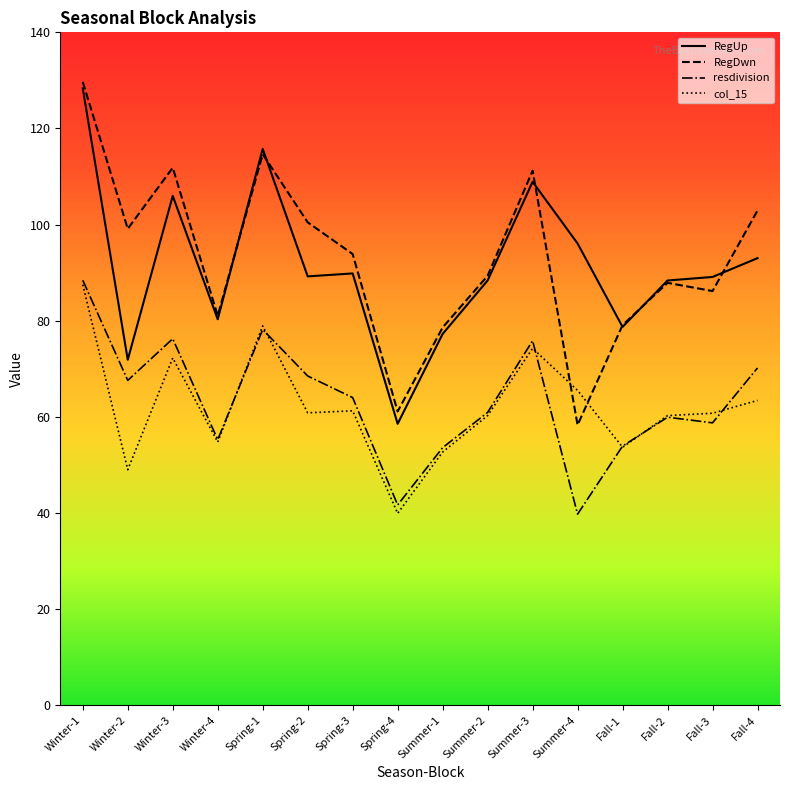

In RegUp_line, how many points are higher than both neighbors (excluding endpoints)?

4